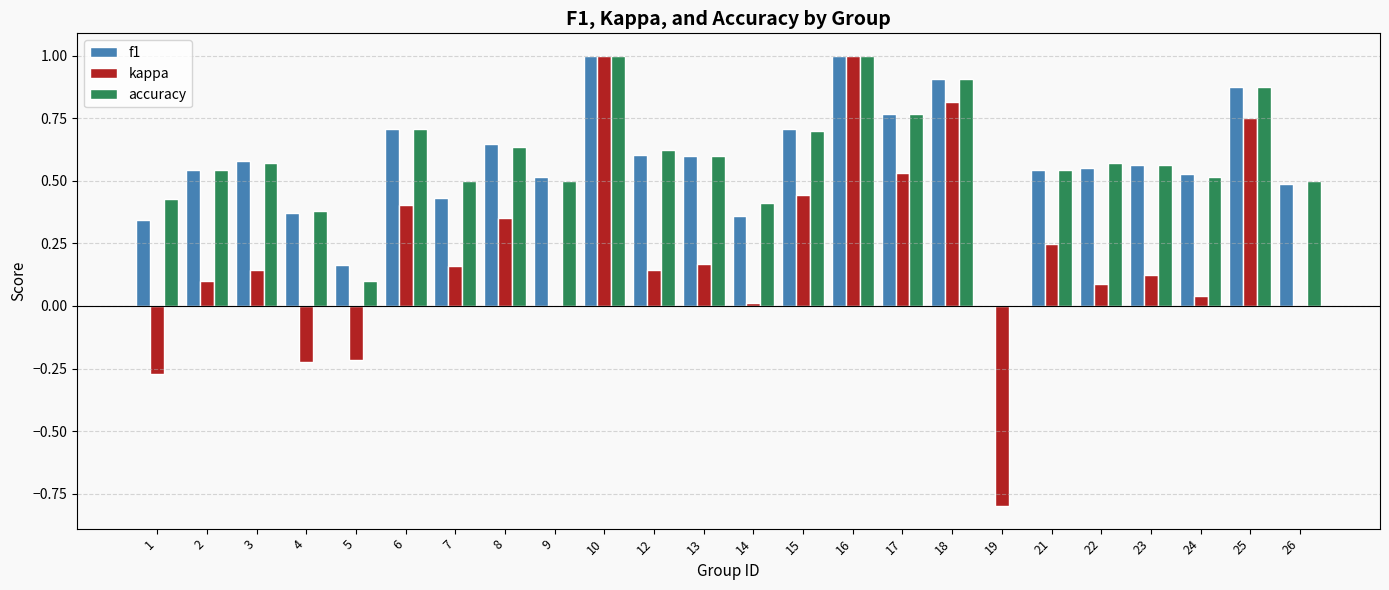

What is the sum of all f1 values?

13.8